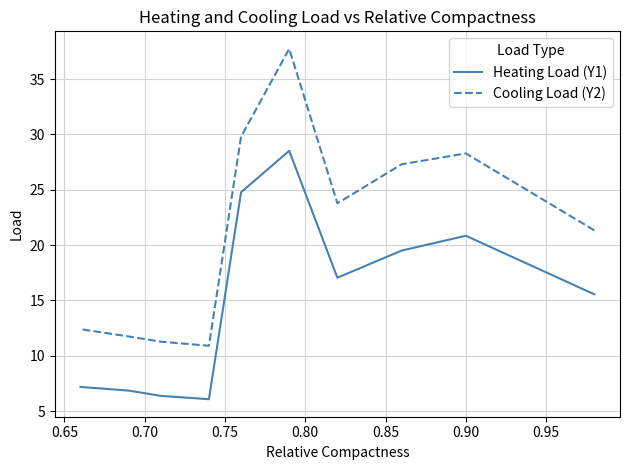

What is the maximum value for Cooling Load (Y2)?

37.7